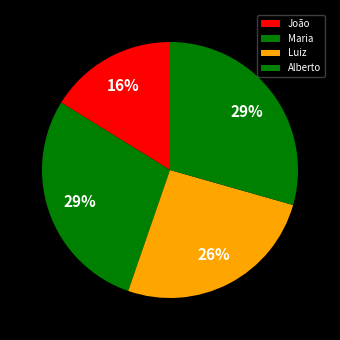

Which has a higher value, Luiz or Maria?

Maria